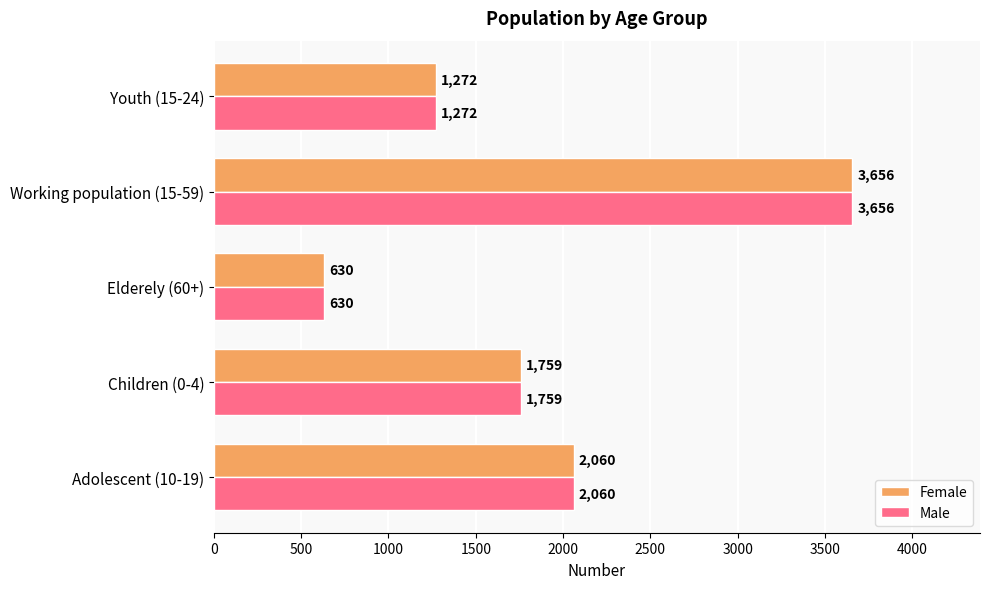

At which category is the sum across all series the highest?

Working population (15-59)